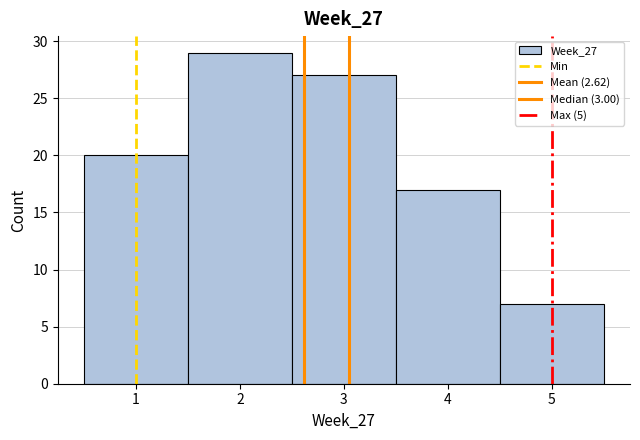

Over which range of the x-axis is the bar tallest?

1.5 to 2.5